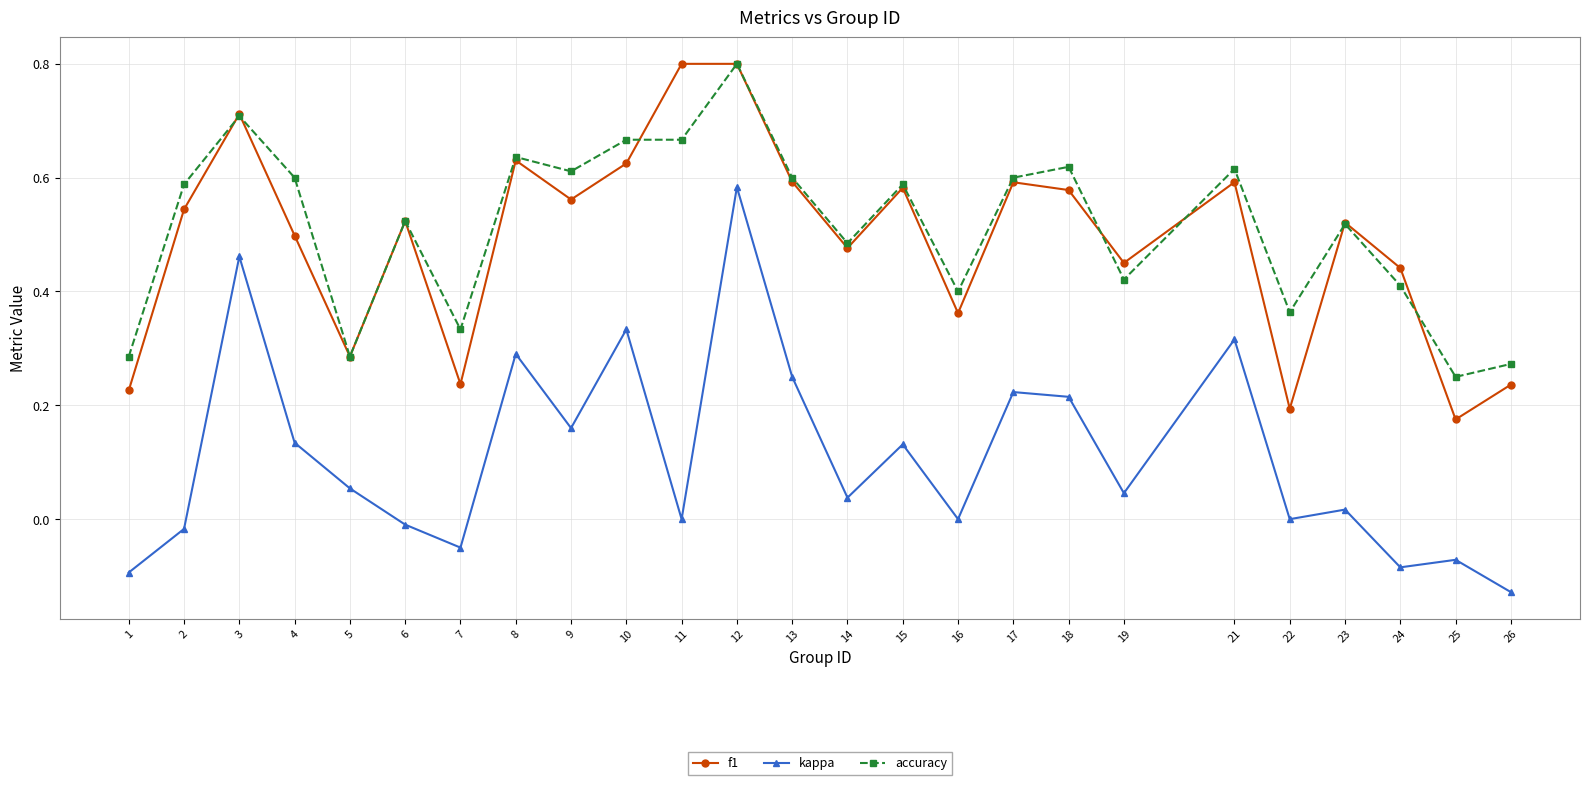

How many lines are shown in the chart?

3